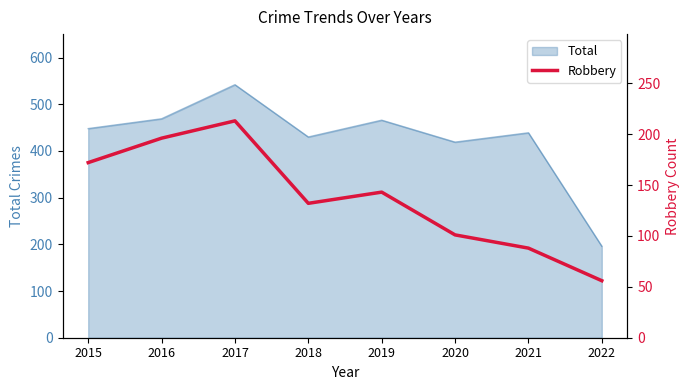

At which category does the chart reach its peak across all series?

2017